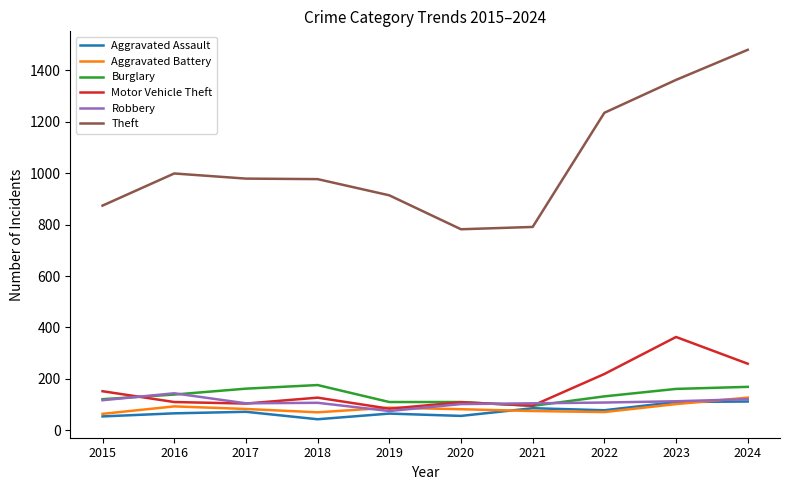

Is it true that Theft equals 1682 at 2016?

False